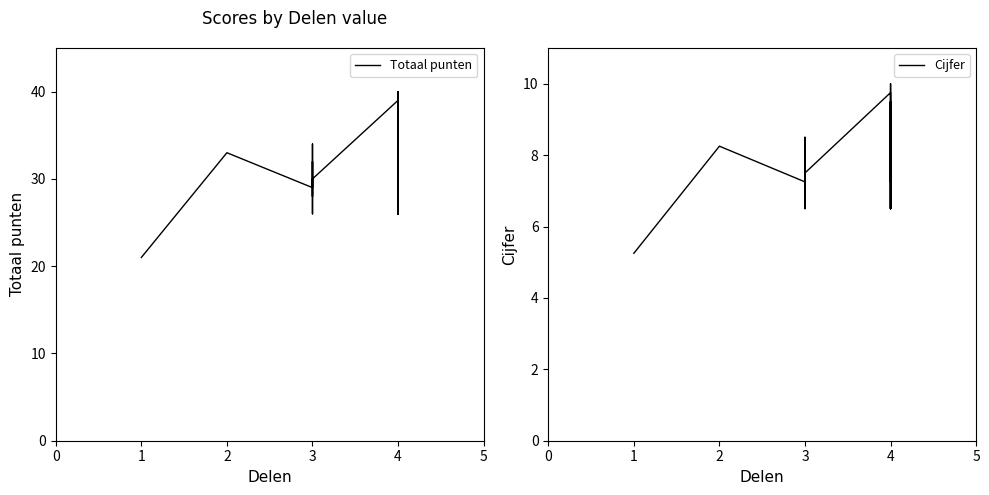

The value of Totaal punten at 4 is 31.0. True or false?

True